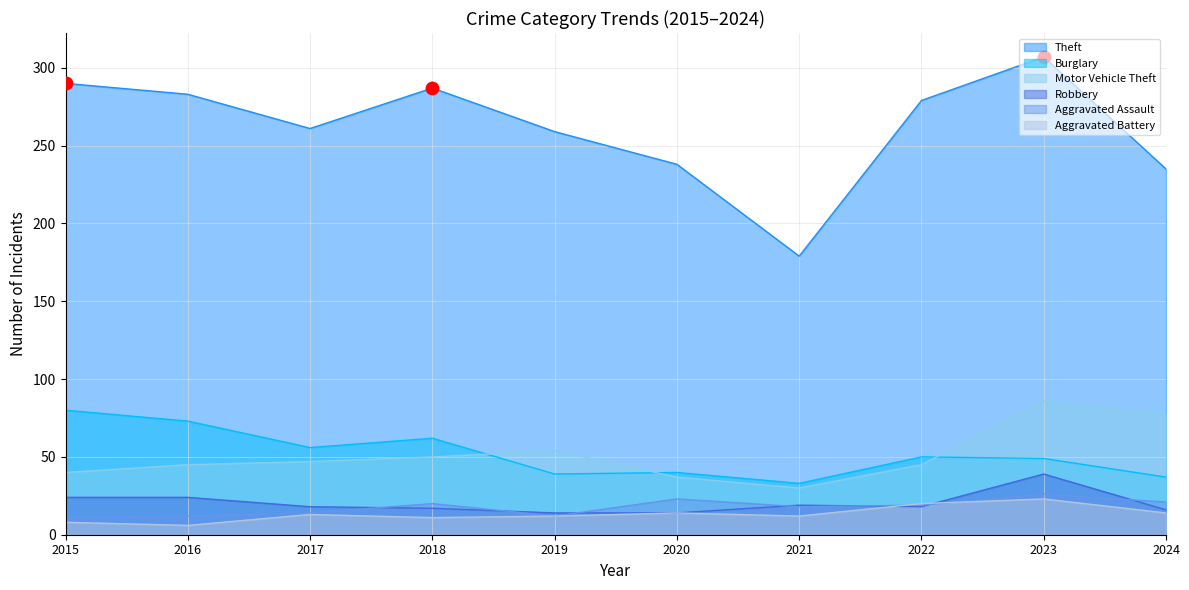

What are all the series names shown in the legend?

Theft, Burglary, Motor Vehicle Theft, Robbery, Aggravated Assault, Aggravated Battery